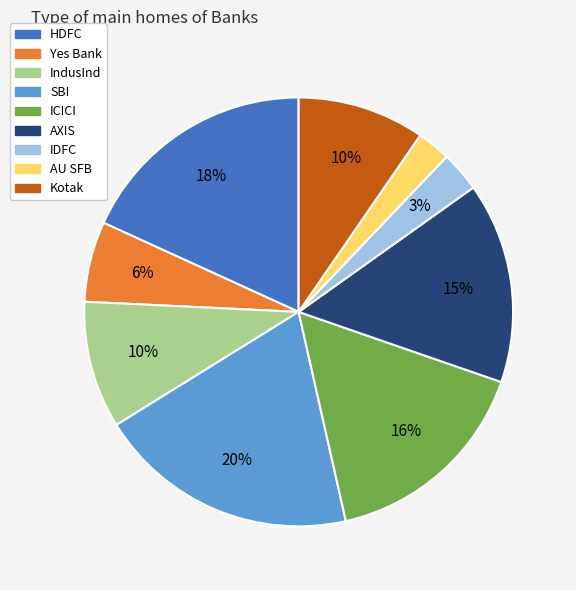

Which category has the biggest portion of the pie?

SBI